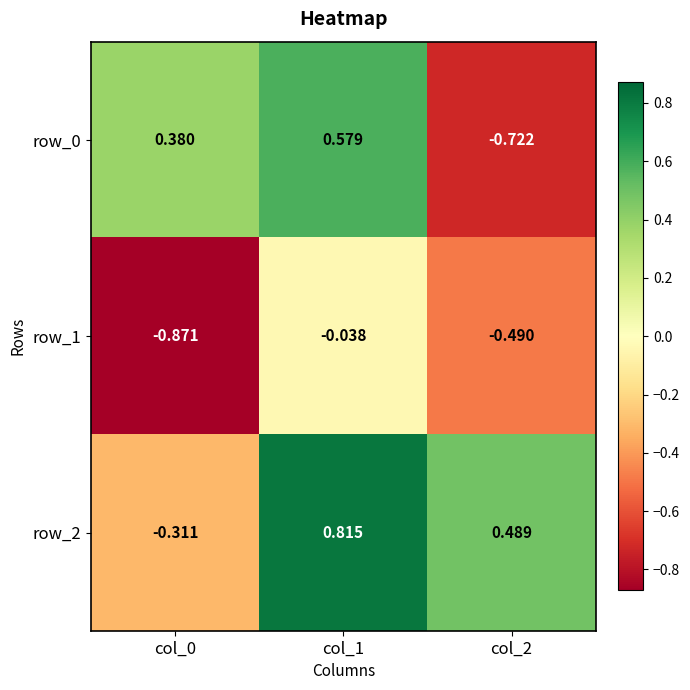

Is the value of row_0 at col_2 greater than the value of row_1 at col_0?

Yes